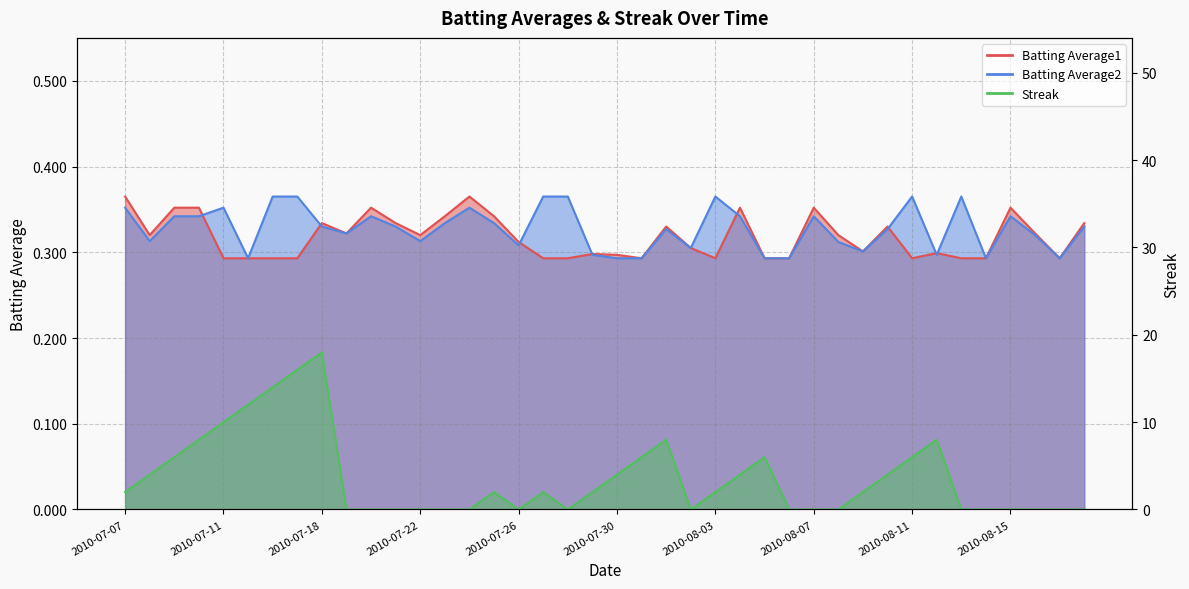

What is the sum of the Batting Average1 values at 2010-08-15 and 2010-08-10?

0.7